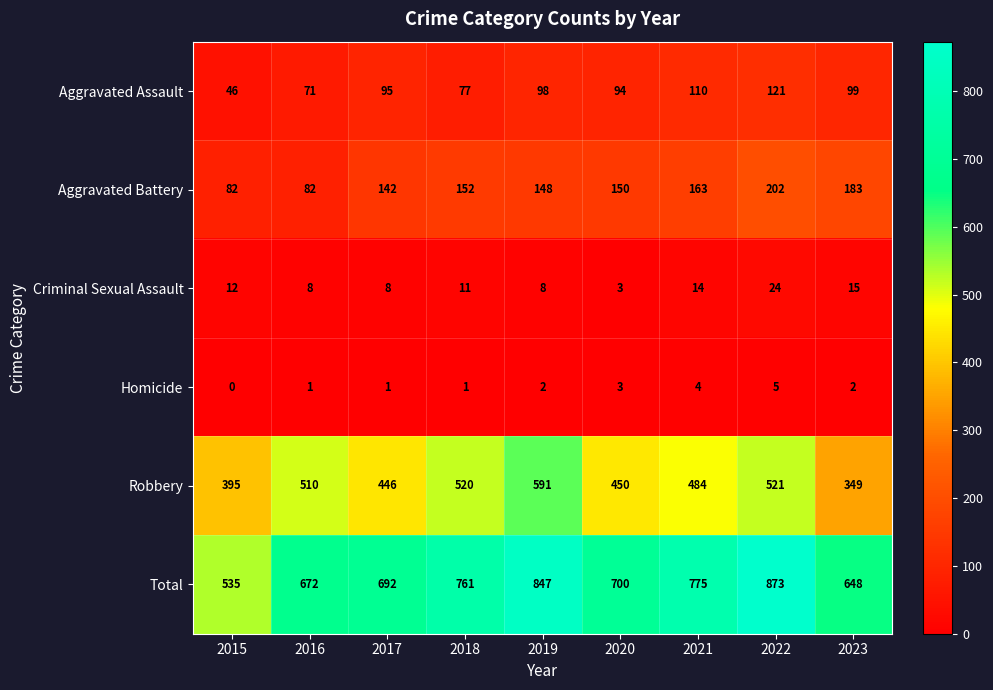

At which category is the sum across all series the highest?

2022